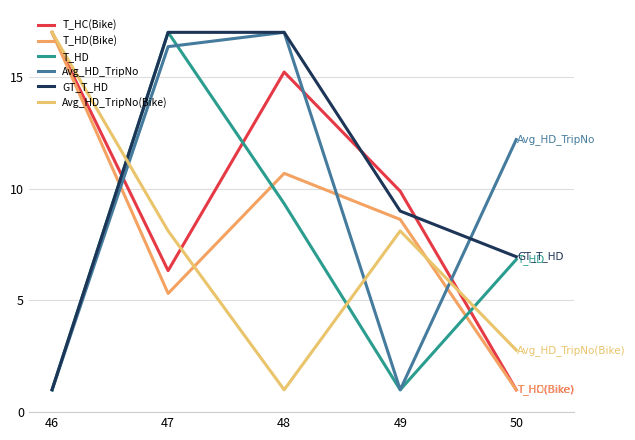

Reading left to right, extract all data points from this chart.

T_HC(Bike): 46=17.0	47=6.3	48=15.2	49=9.9	50=1.0
T_HD(Bike): 46=17.0	47=5.3	48=10.7	49=8.6	50=1.0
T_HD: 46=1.0	47=17.0	48=9.3	49=1.0	50=6.8
Avg_HD_TripNo: 46=1.0	47=16.4	48=17.0	49=1.0	50=12.2
GT_T_HD: 46=1.0	47=17.0	48=17.0	49=9.0	50=7.0
Avg_HD_TripNo(Bike): 46=17.0	47=8.1	48=1.0	49=8.1	50=2.8